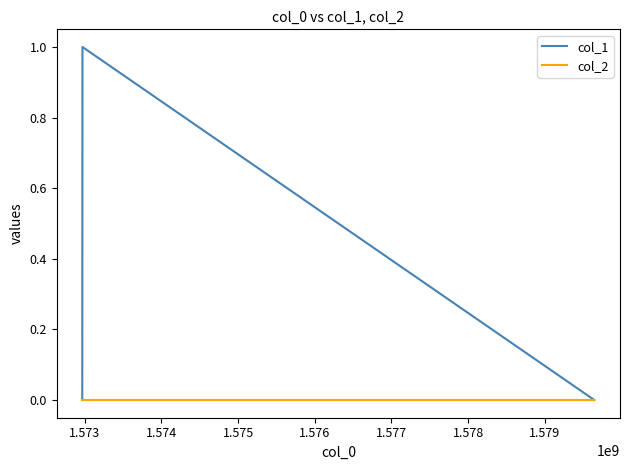

Reading left to right, list all the values displayed in this chart.

col_1: 0	1	0
col_2: 0	0	0